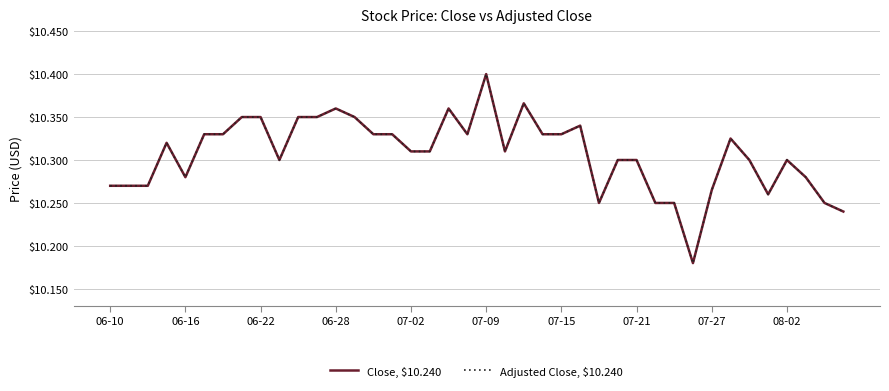

Does the chart have visible grid lines?

Yes